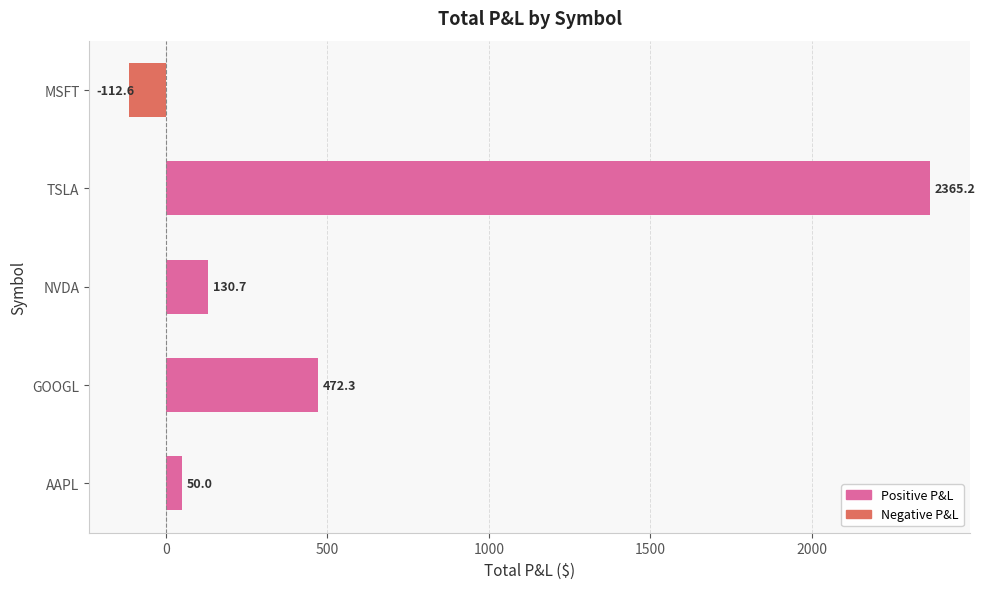

True or false: the data shows 231.1 at GOOGL.

False